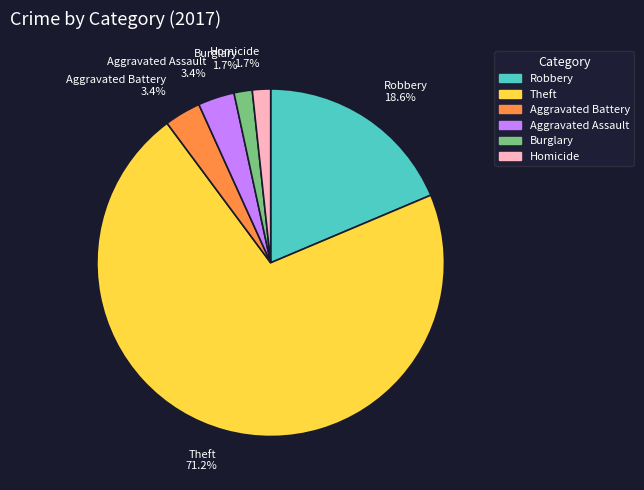

Combined, do Robbery 18.6% and Aggravated Assault 3.4% account for over 50%?

No